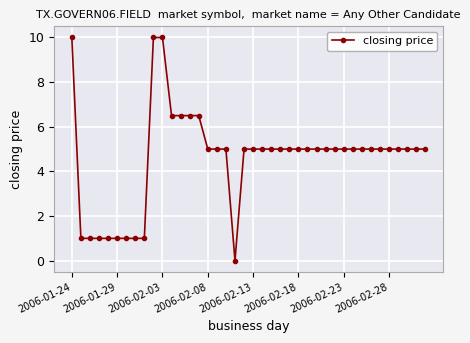

How many series are shown in this chart?

1